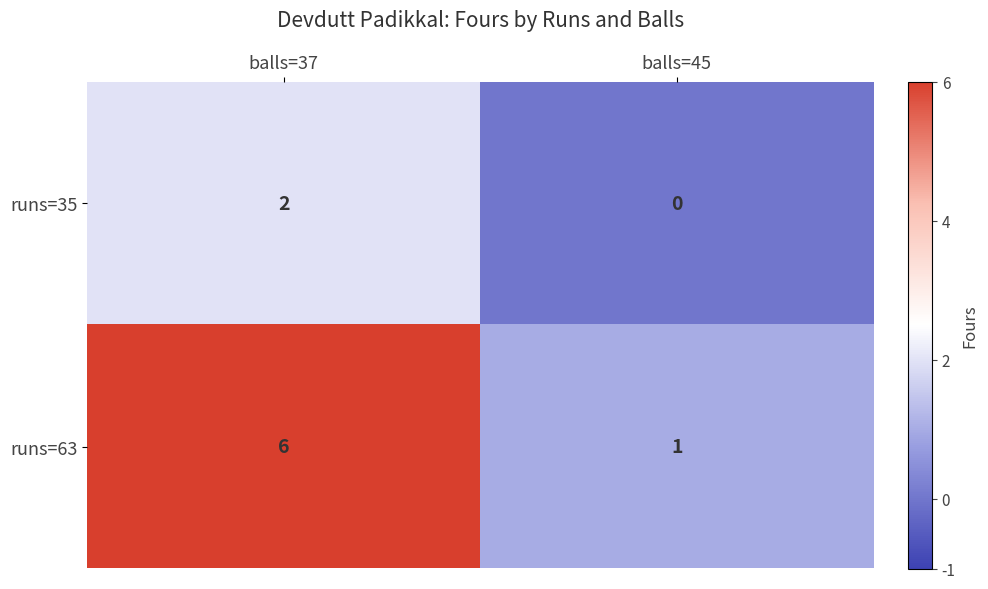

List the series in order of their overall mean, lowest first.

runs=35, runs=63